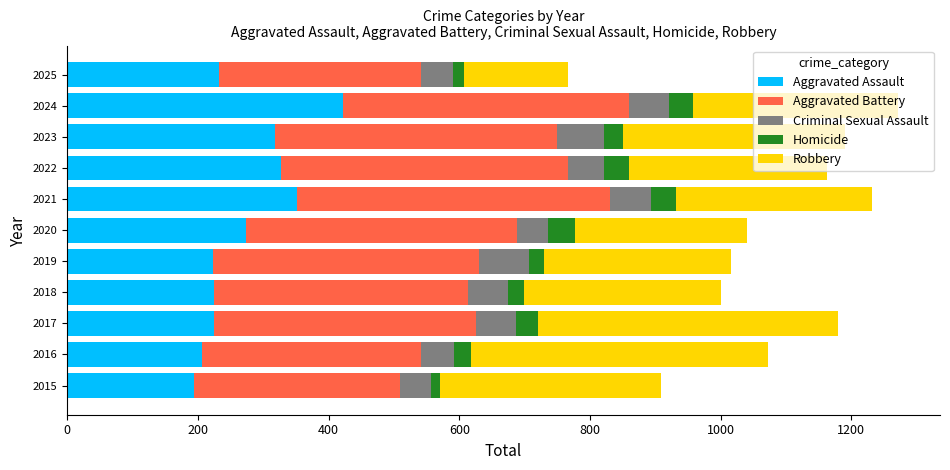

What is the maximum value for Aggravated Assault?

422